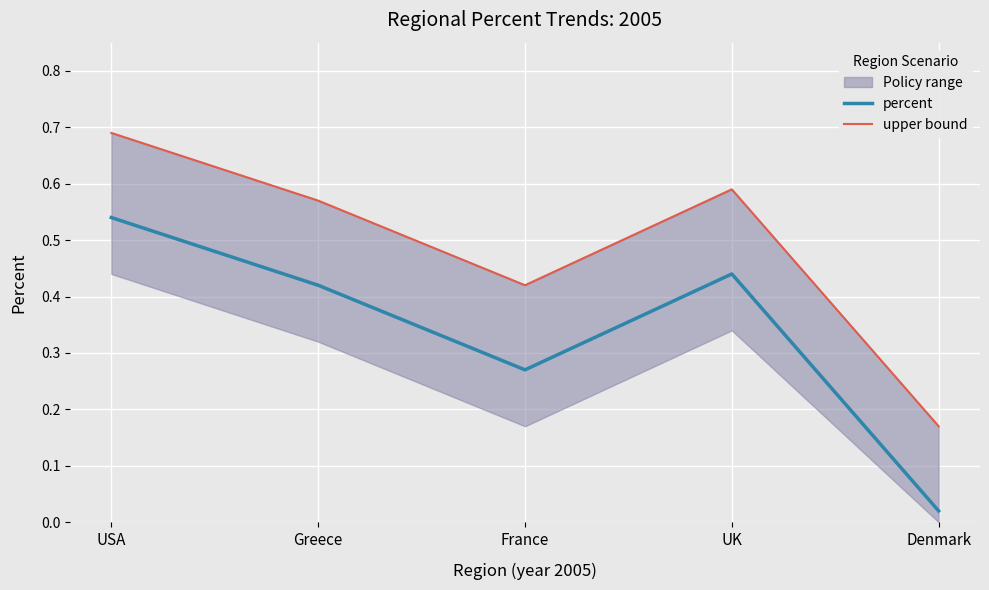

True or false: upper bound and percent intersect in this chart.

False